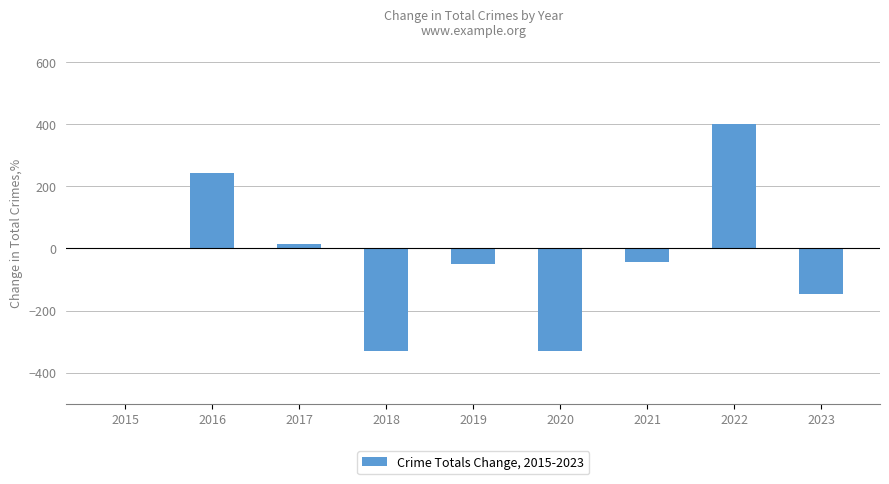

Which label corresponds to the largest value in the chart?

2022